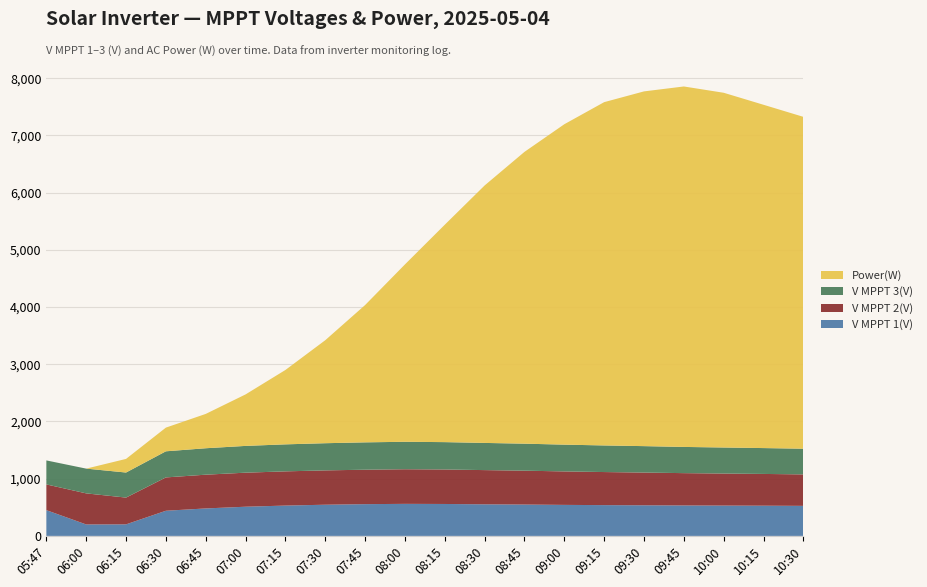

Reading left to right, transcribe all the data shown in this chart.

V MPPT 1(V): 450.0	200.0	201.7	439.5	480.0	510.0	530.0	545.0	555.0	560.0	558.0	552.0	548.0	542.0	538.0	535.0	532.0	530.0	528.0	525.0
V MPPT 2(V): 450.0	543.2	467.9	582.6	590.0	595.0	598.0	600.0	602.0	605.0	603.0	598.0	592.0	585.0	578.0	572.0	565.0	560.0	555.0	550.0
V MPPT 3(V): 419.3	432.7	438.0	456.5	462.0	468.0	472.0	475.0	478.0	480.0	478.0	475.0	472.0	468.0	465.0	462.0	458.0	455.0	452.0	449.0
Power(W): 0.0	0.0	238.0	414.0	600.0	900.0	1300.0	1800.0	2400.0	3100.0	3800.0	4500.0	5100.0	5600.0	6000.0	6200.0	6300.0	6200.0	6000.0	5800.0